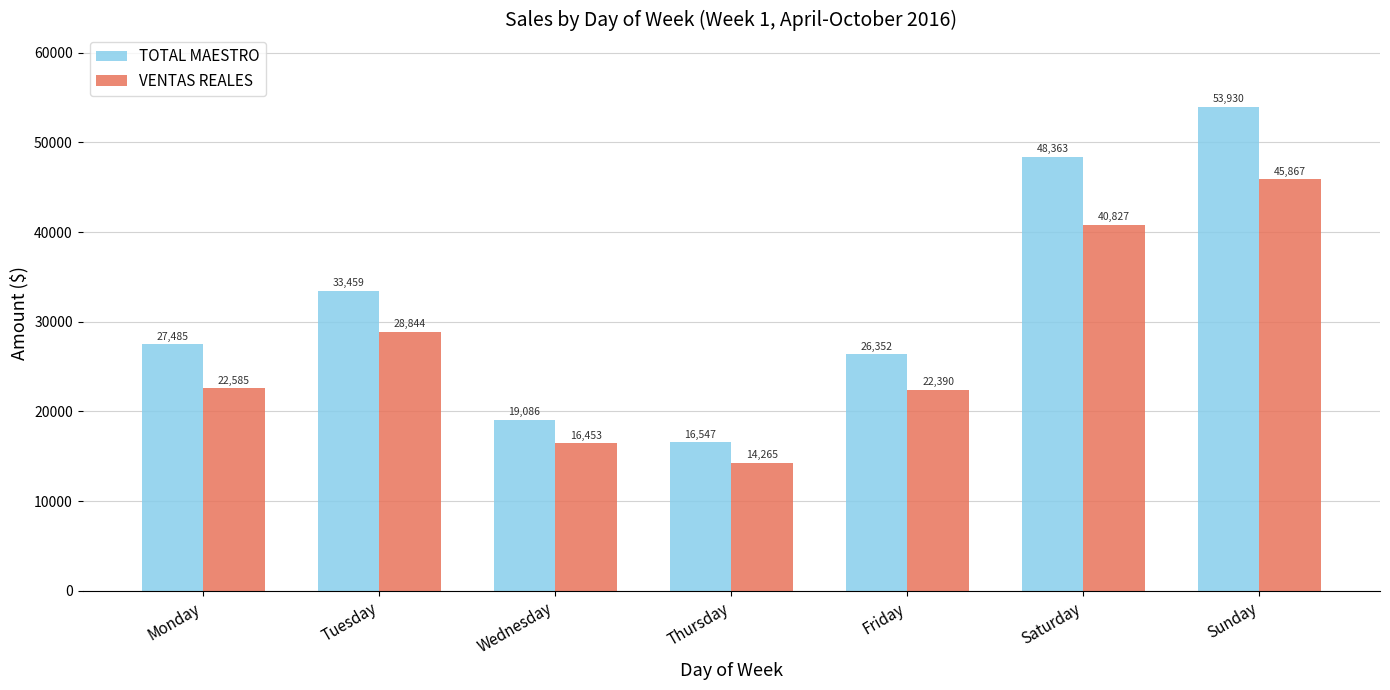

Count the number of categories in the chart.

7